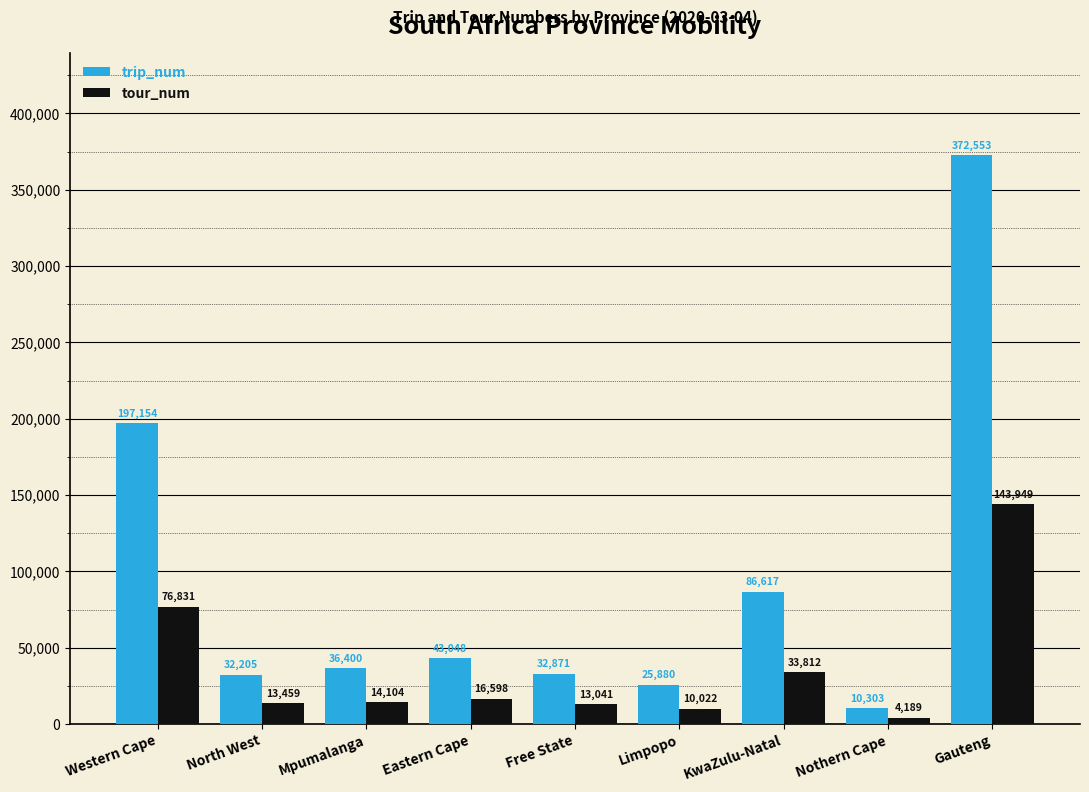

What is the value of the trip_num bar at the 9th from the left?

372553